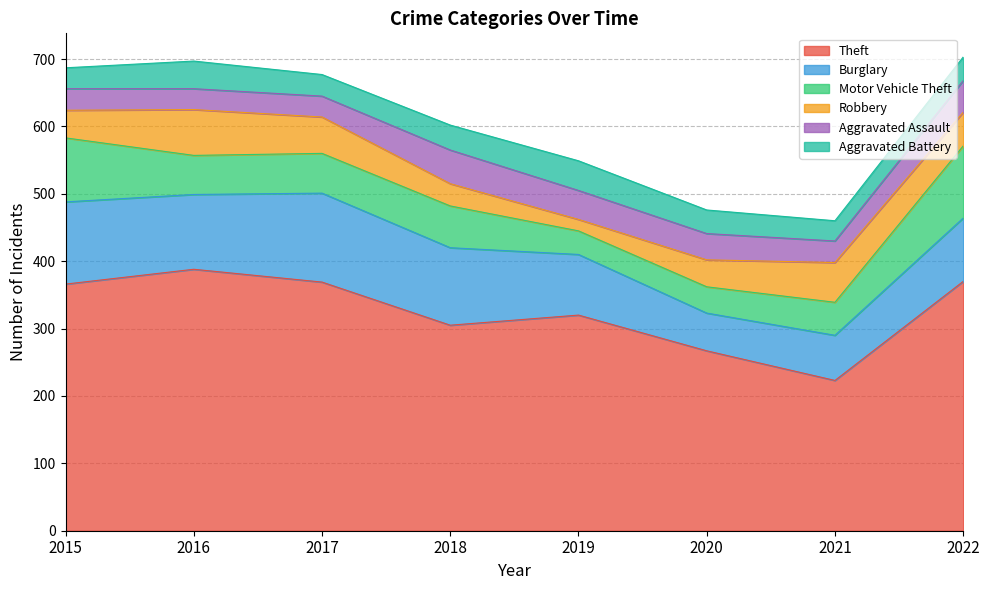

Which category has the lowest value across all series?

2019